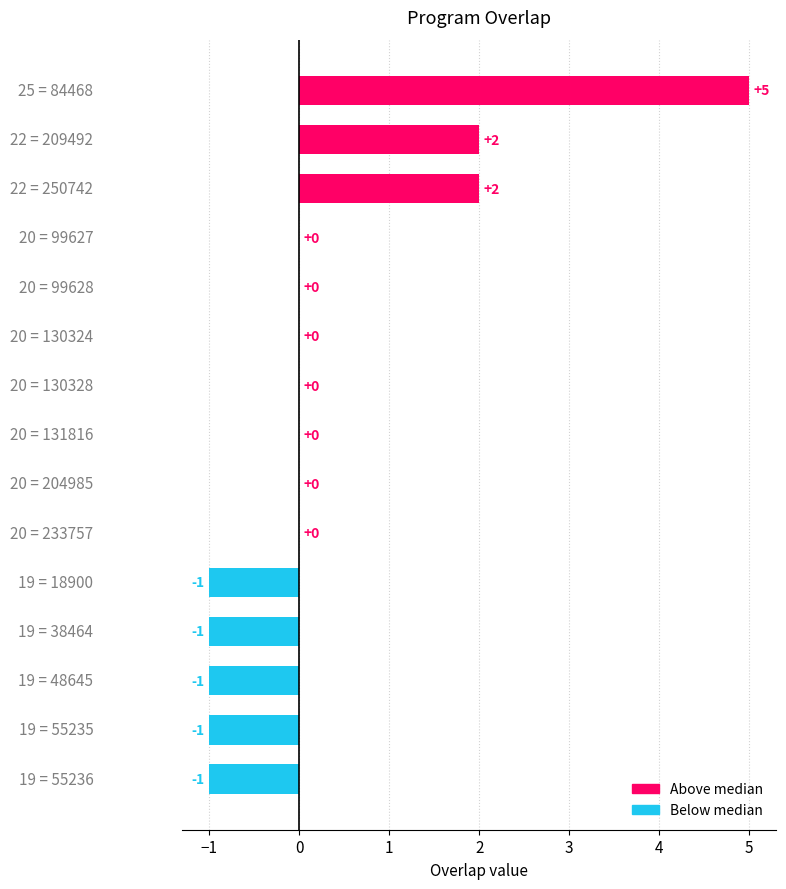

What is the sum of all values?

4